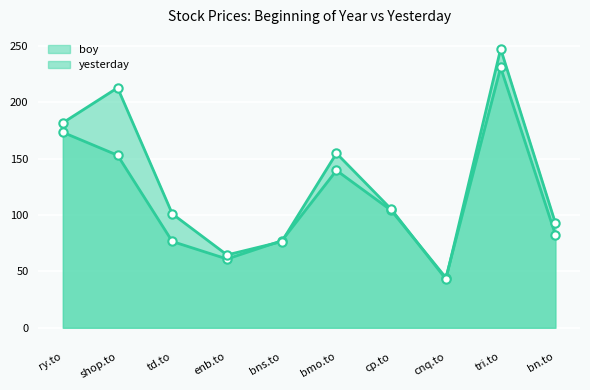

Which category has the highest value in the yesterday series?

tri.to